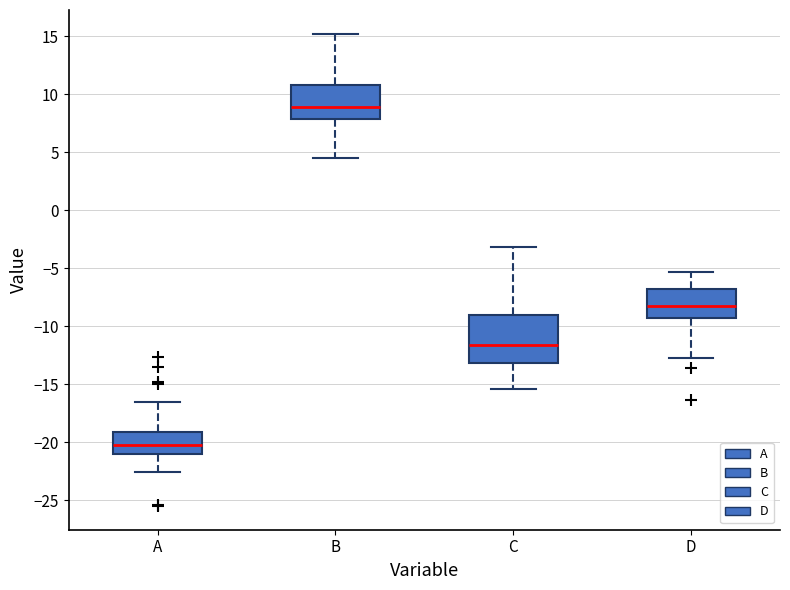

Which box is the tallest, from its lower edge to its upper edge?

C